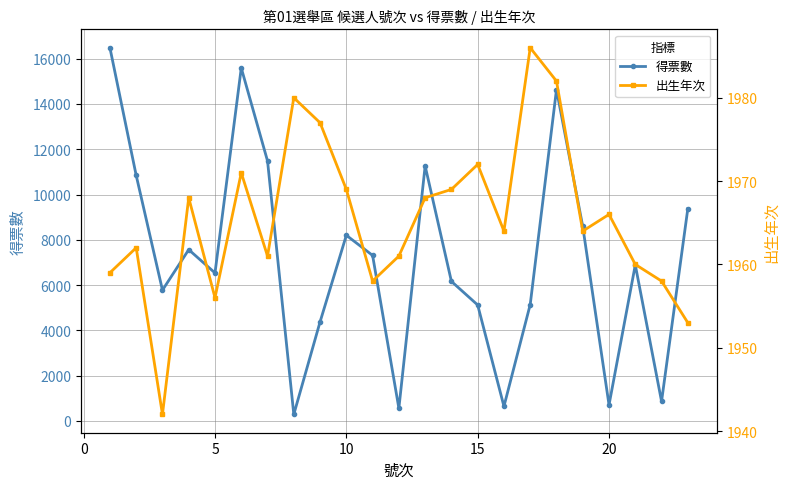

What are all the series names shown in the legend?

得票數, 出生年次